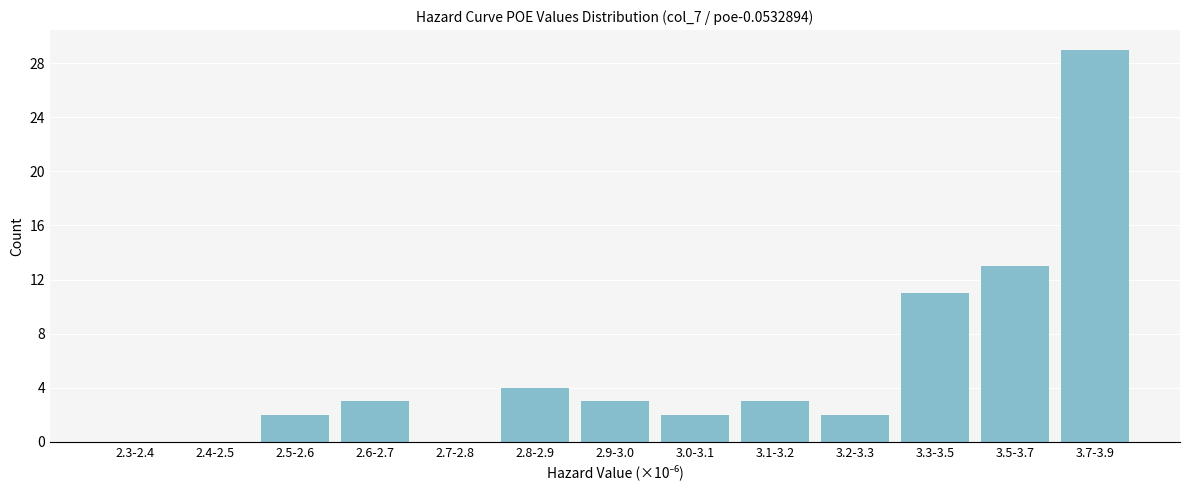

Reading left to right, transcribe all the data shown in this chart.

2.3-2.4=0	2.4-2.5=0	2.5-2.6=2	2.6-2.7=3	2.7-2.8=0	2.8-2.9=4	2.9-3.0=3	3.0-3.1=2	3.1-3.2=3	3.2-3.3=2	3.3-3.5=11	3.5-3.7=13	3.7-3.9=29